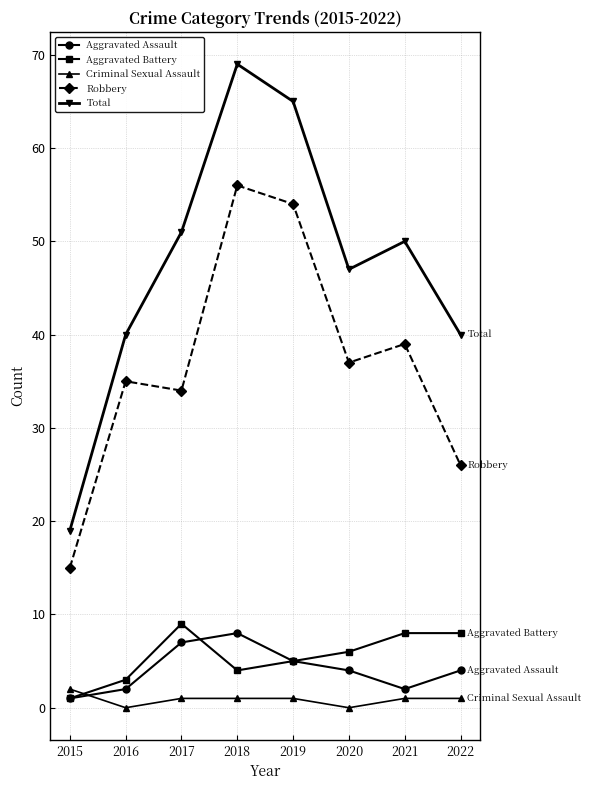

What is the sum of the Aggravated Assault values at 2016 and 2021?

4